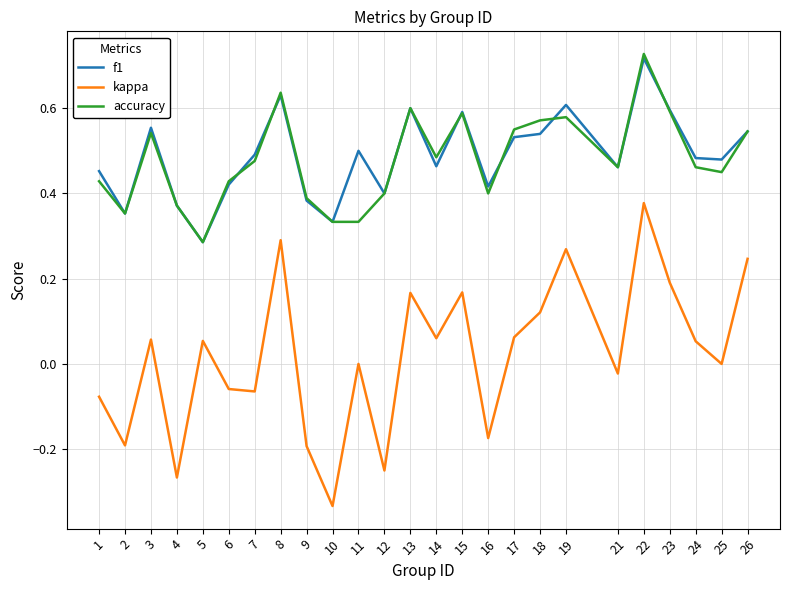

What is the total value across all series at 8?

1.6